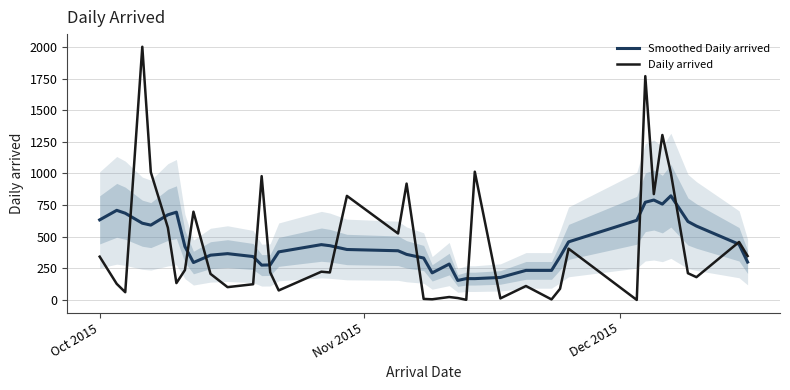

Which series has the largest total across all categories?

Smoothed Daily arrived